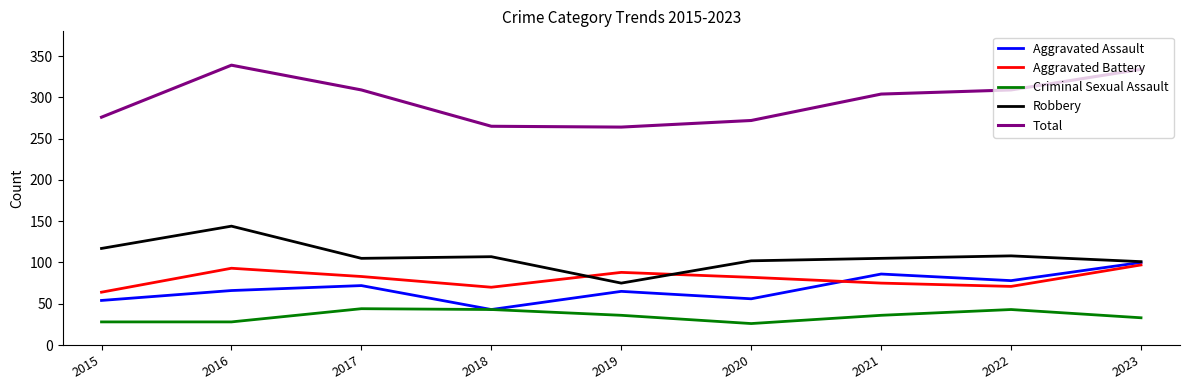

What is the total value across all series at 2016?

670